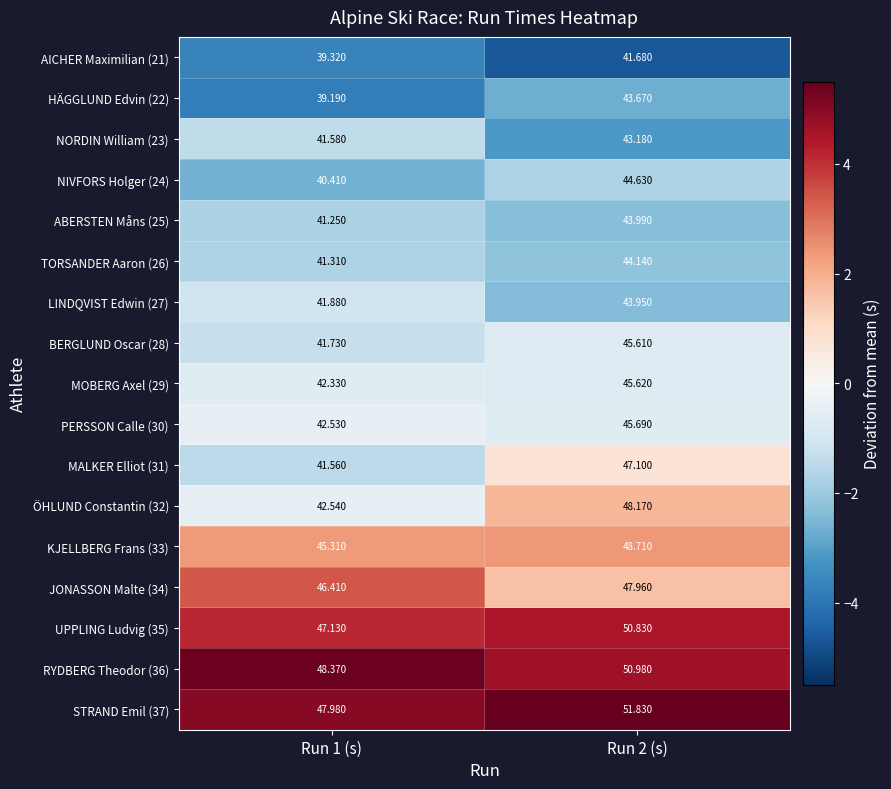

Is the value of AICHER Maximilian (21) at Run 1 (s) greater than the value of NIVFORS Holger (24) at Run 1 (s)?

No